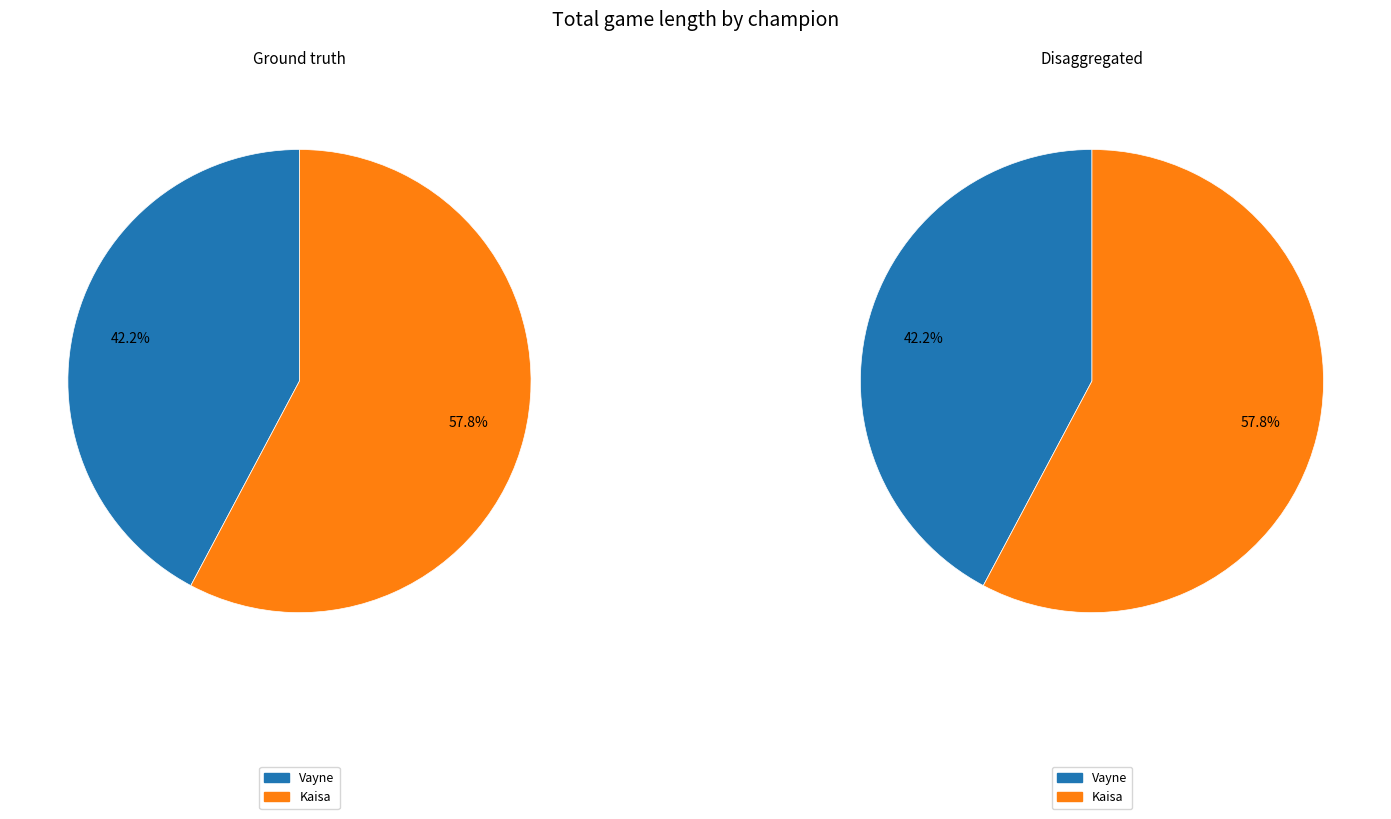

Is Kaisa the majority of the pie?

Yes